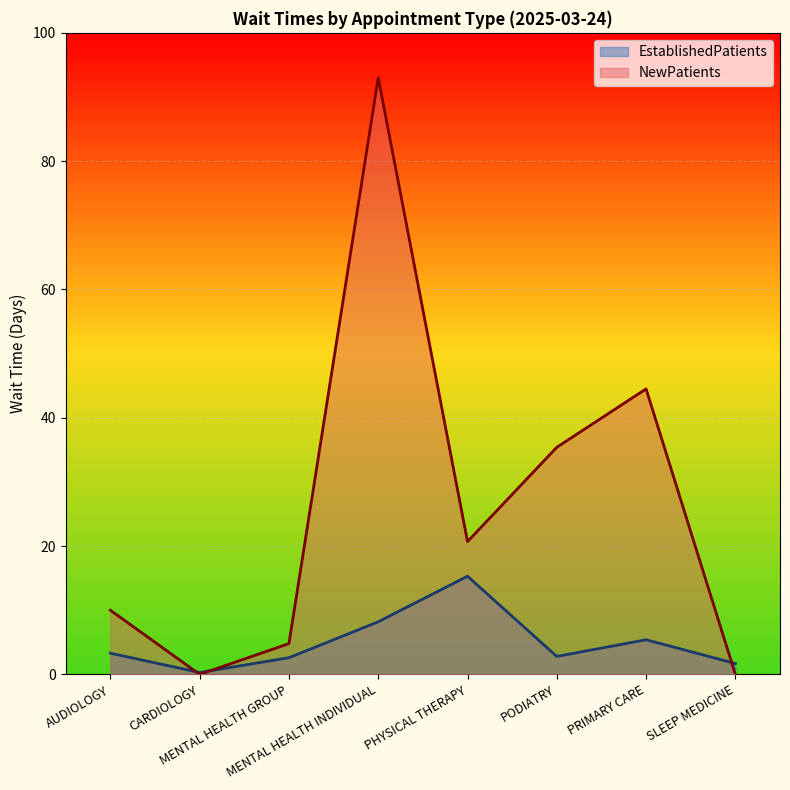

What position from the right is PHYSICAL THERAPY?

4